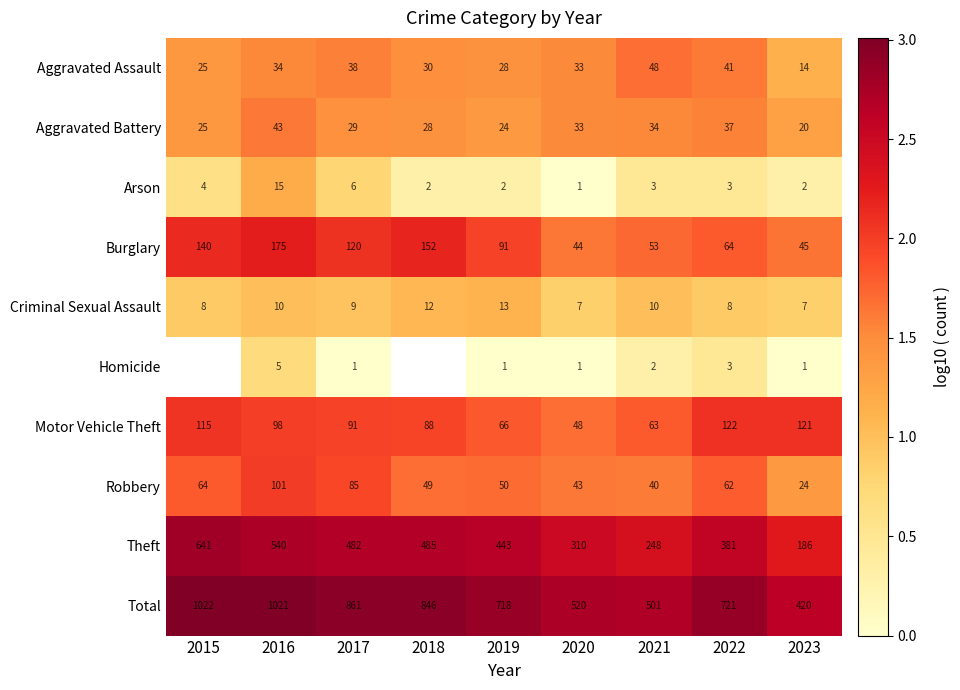

The Aggravated Battery series shows 1.4 at 2015. True or false?

True